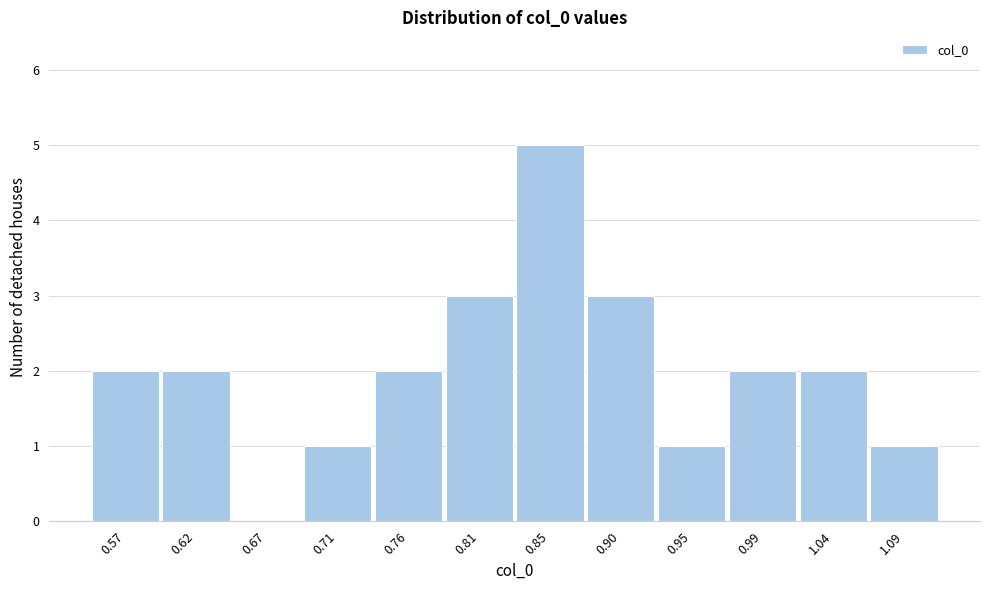

Reading left to right, extract all data points from this chart.

0.57=2	0.62=2	0.67=0	0.71=1	0.76=2	0.81=3	0.85=5	0.90=3	0.95=1	0.99=2	1.04=2	1.09=1